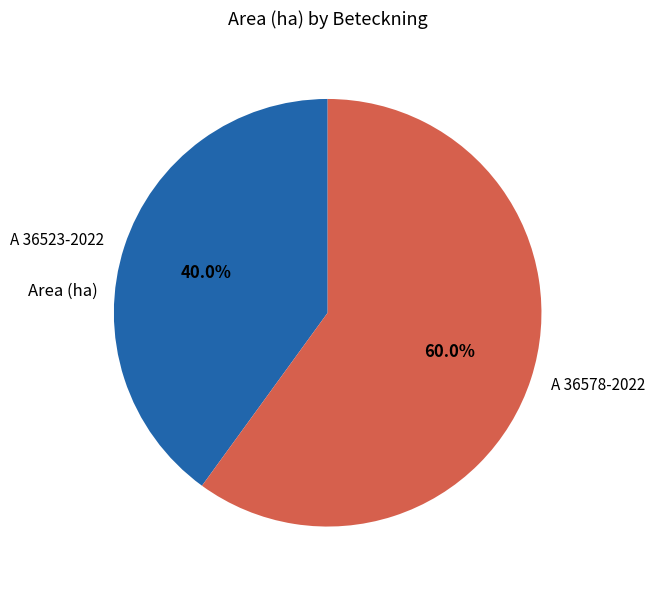

Which has a higher value, A 36578-2022 or A 36523-2022?

A 36578-2022